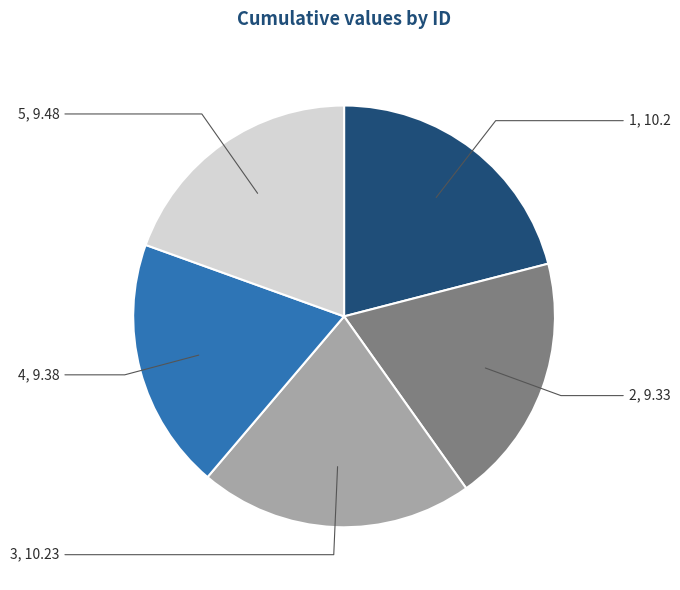

Is there a majority slice in this chart?

No